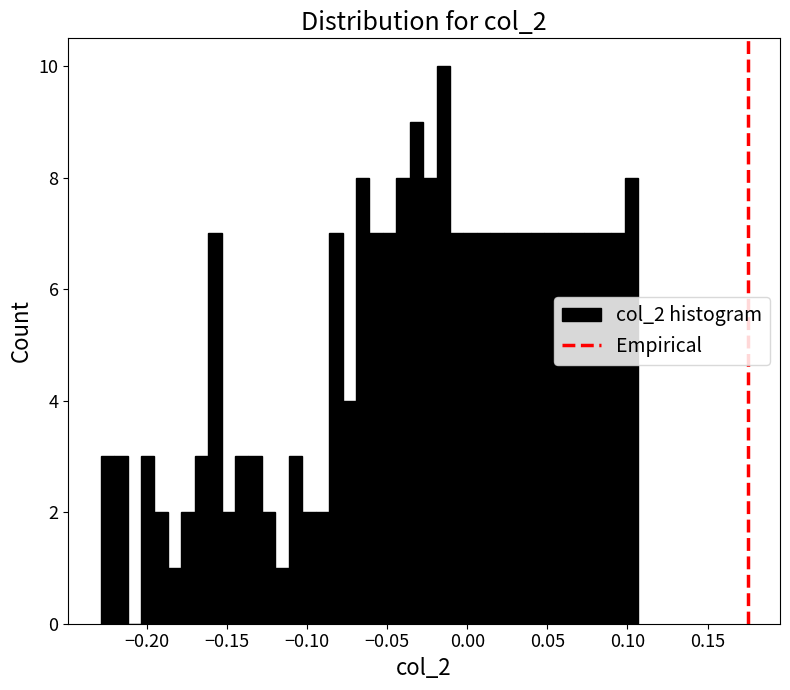

Around what value on the x-axis is the tallest bar? Give the approximate position of its centre, as read against the axis.

-0.015